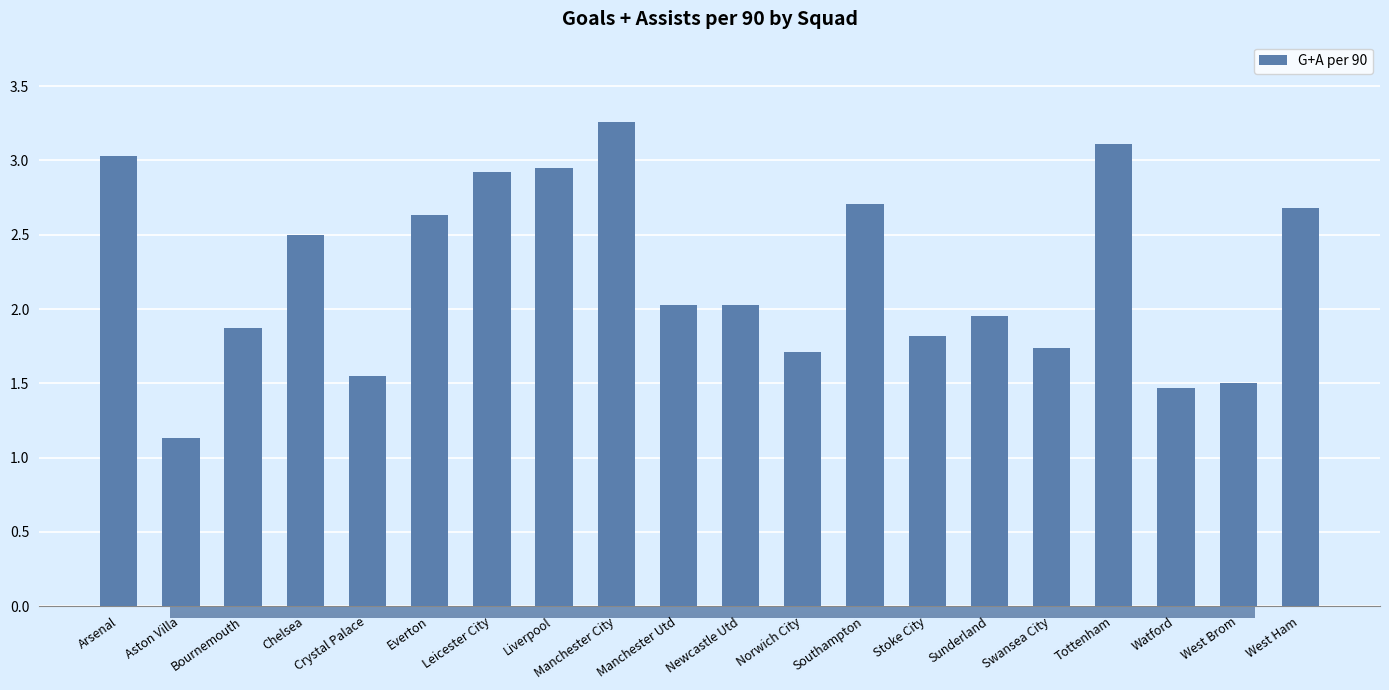

Are the bars grouped side by side (vs. stacked)?

No